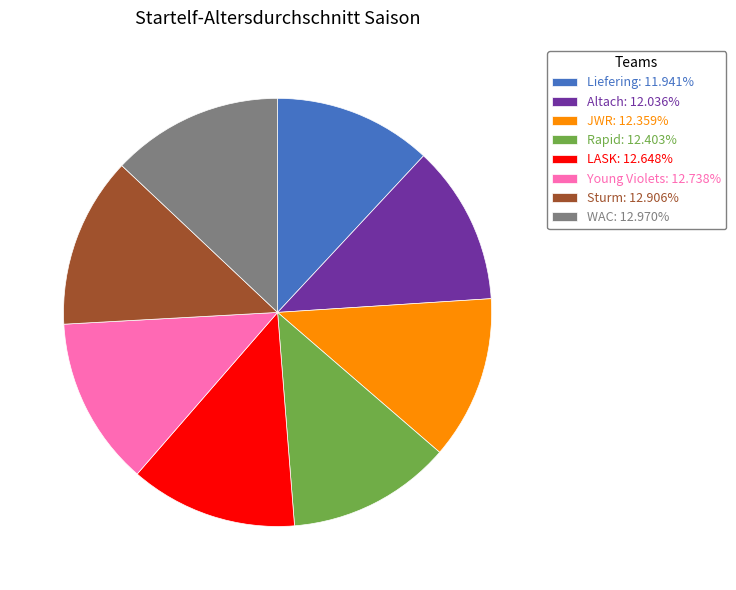

What is the ratio of the value at Altach: 12.036% to the value at LASK: 12.648%?

1.0